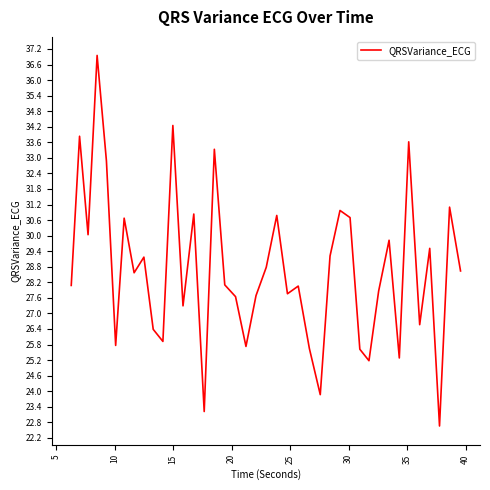

What is the difference between the maximum and minimum values?

14.3